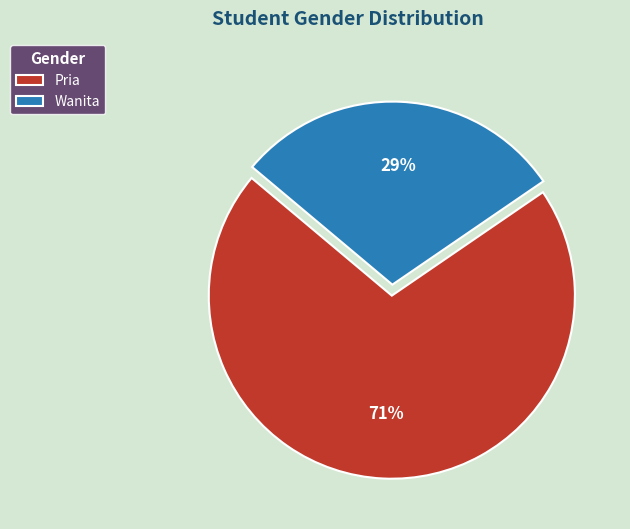

Approximately how many times larger is the value at Wanita compared to Pria?

0.4